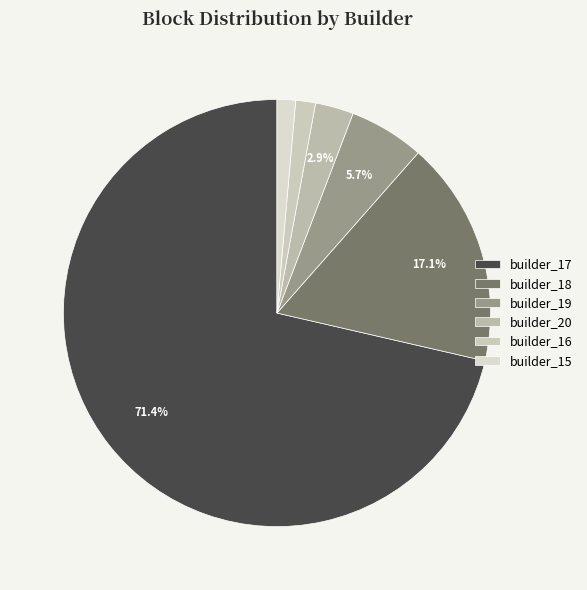

To the nearest percent, what portion does builder_17 represent?

71%